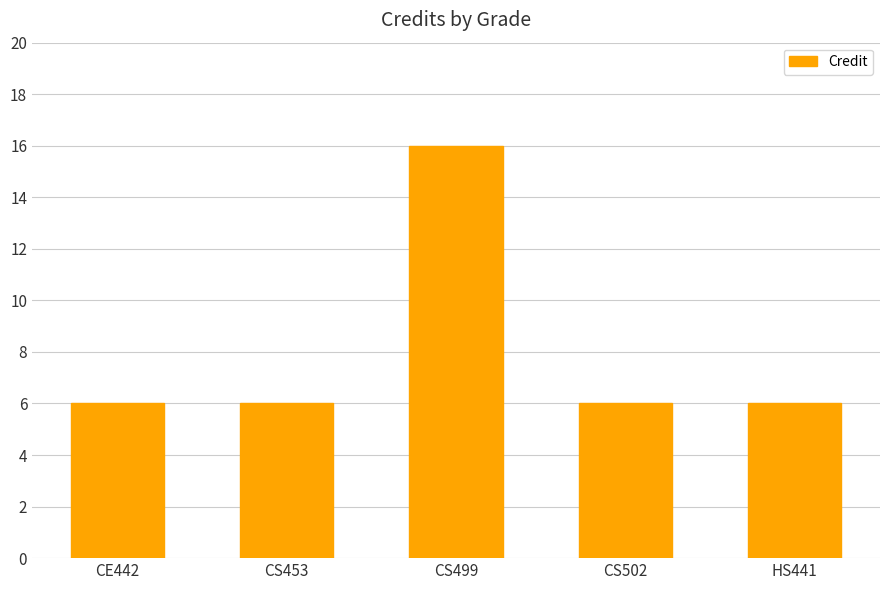

Count the values in the range 6 to 7.

4